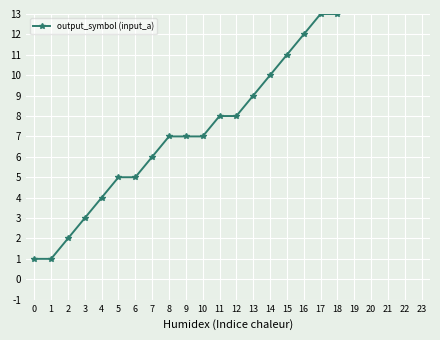

How many categories are shown in the chart?

24